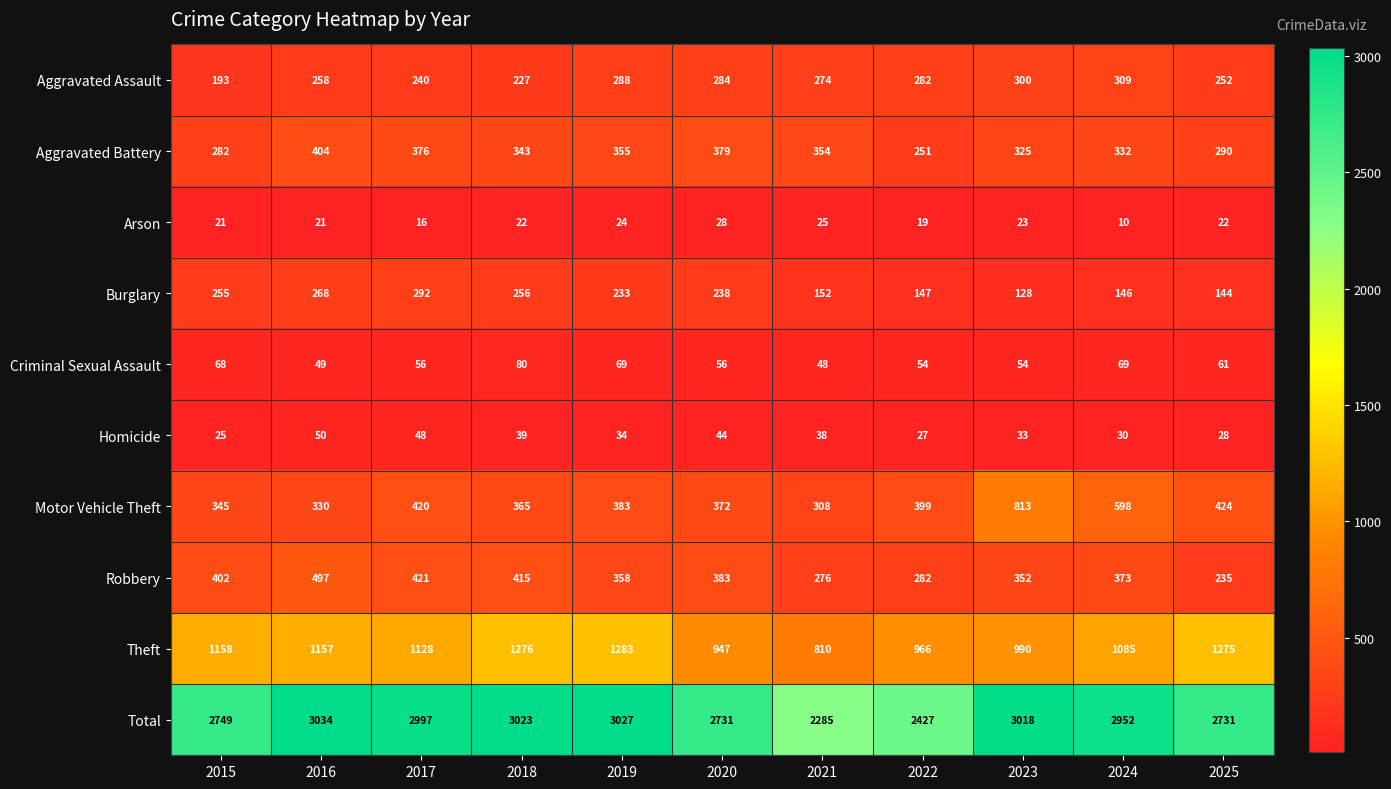

Is it true that Arson equals 10 at 2024?

True